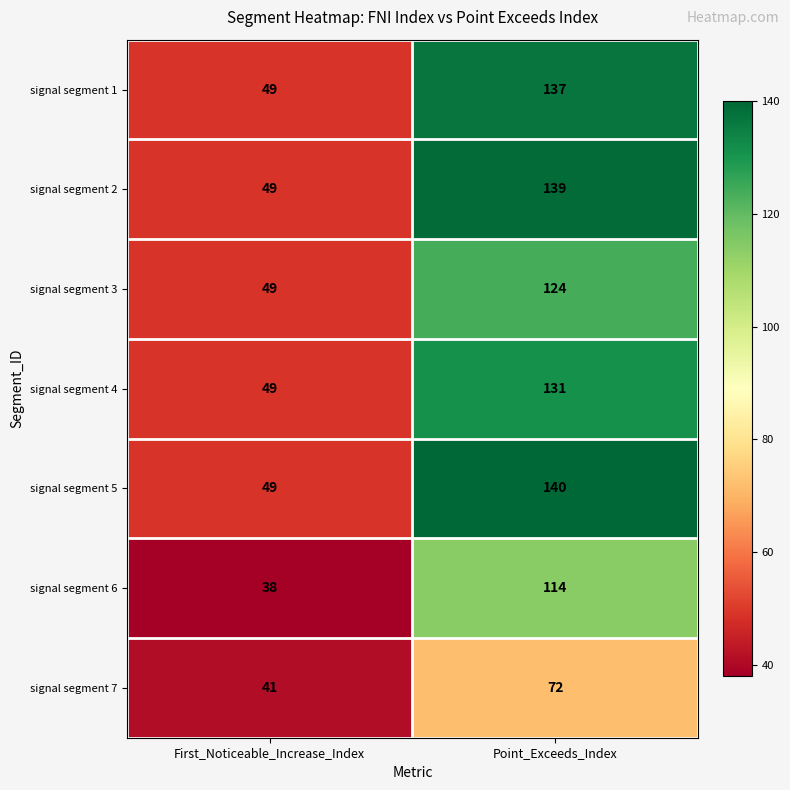

Reading left to right, what are all the values shown in this chart?

signal segment 1: 49	137
signal segment 2: 49	139
signal segment 3: 49	124
signal segment 4: 49	131
signal segment 5: 49	140
signal segment 6: 38	114
signal segment 7: 41	72